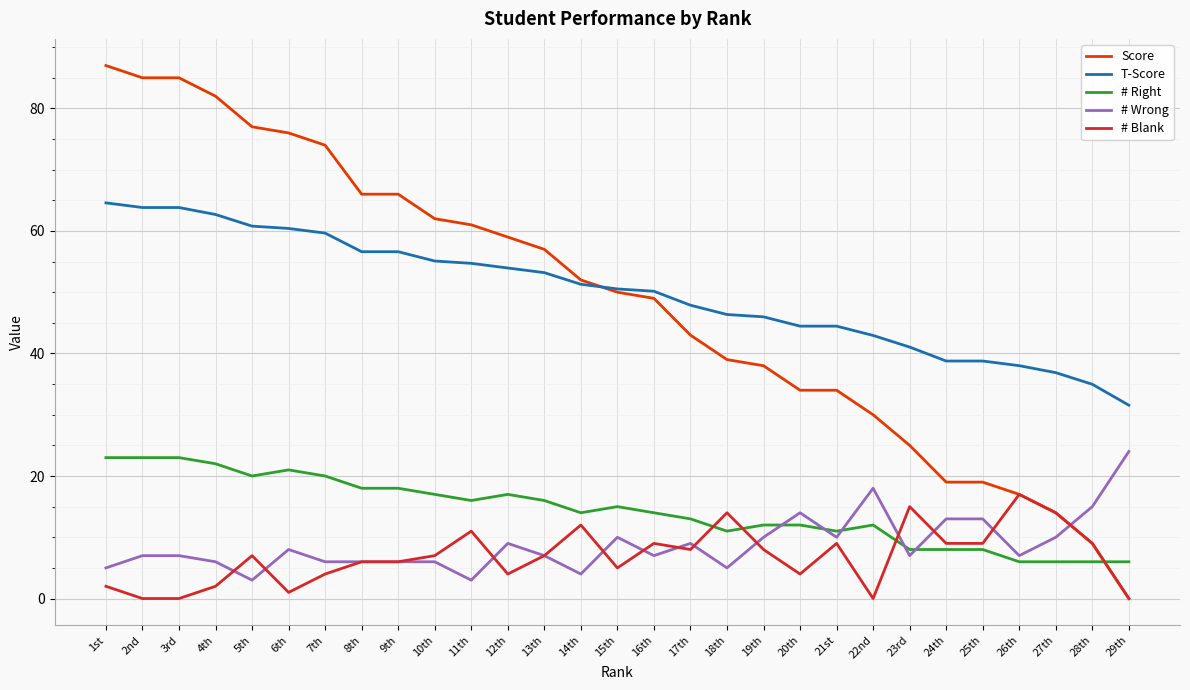

True or false: # Wrong has a value of 7.0 at 3rd.

True